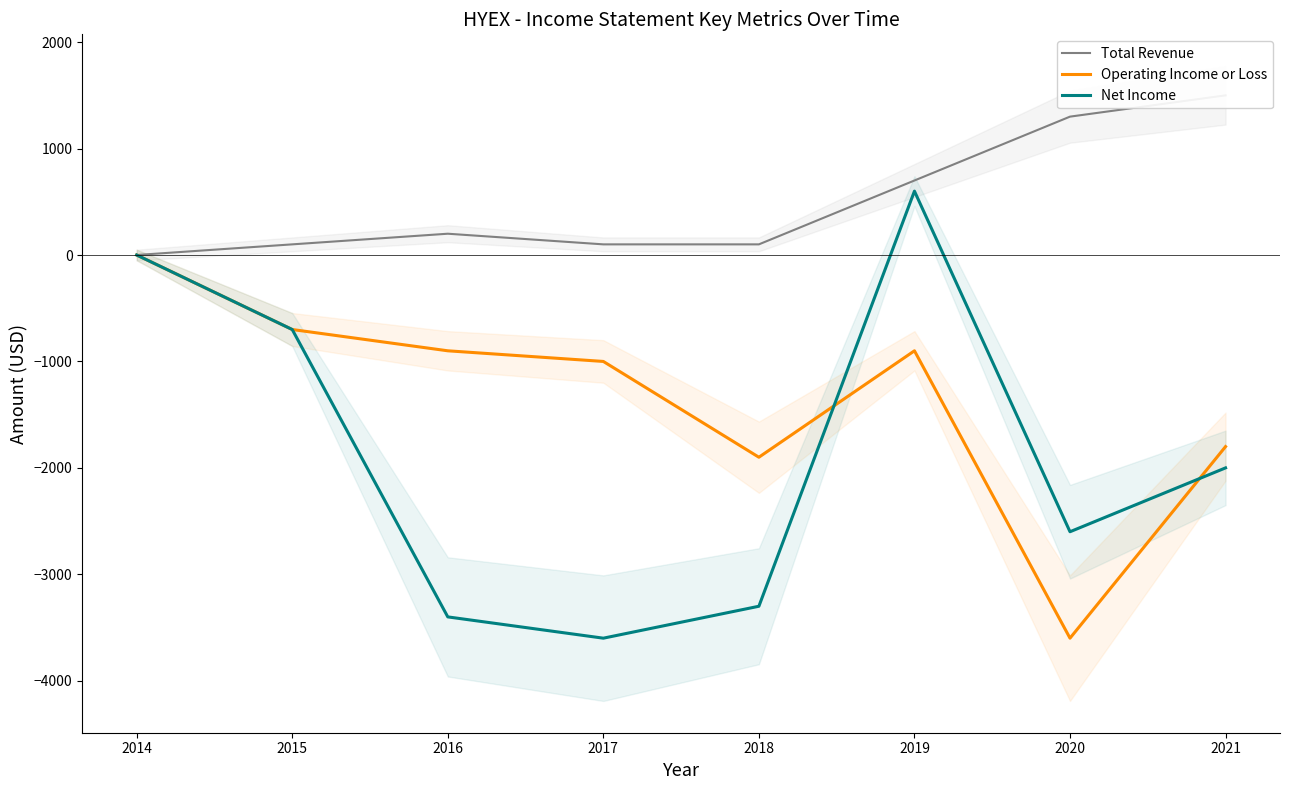

In Net Income, how many points are higher than both neighbors (excluding endpoints)?

1